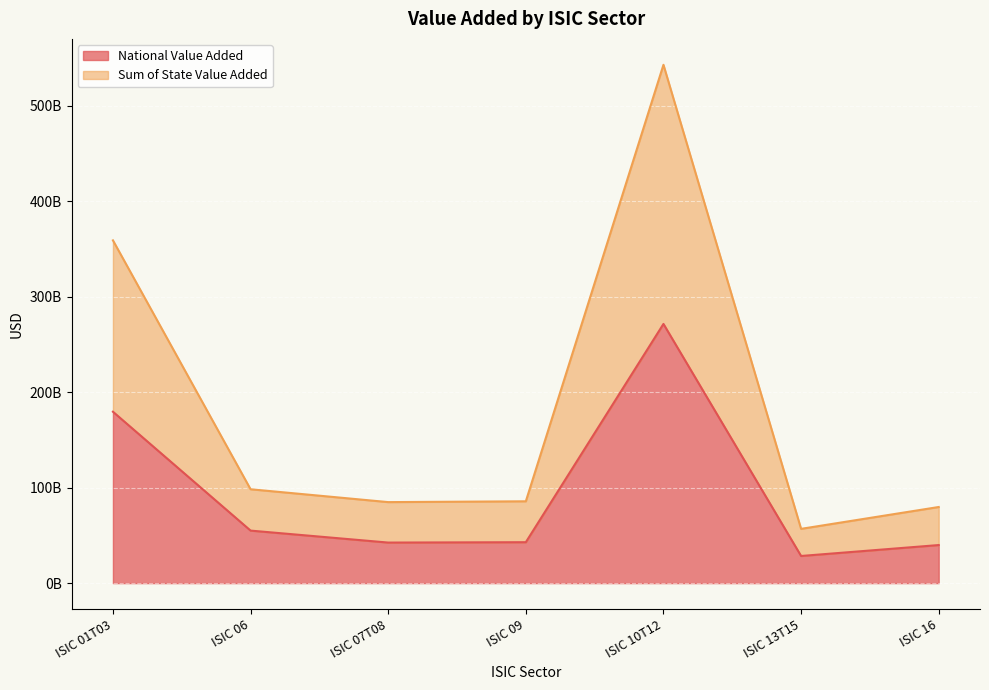

At how many categories does at least one series exceed 342630070583?

2